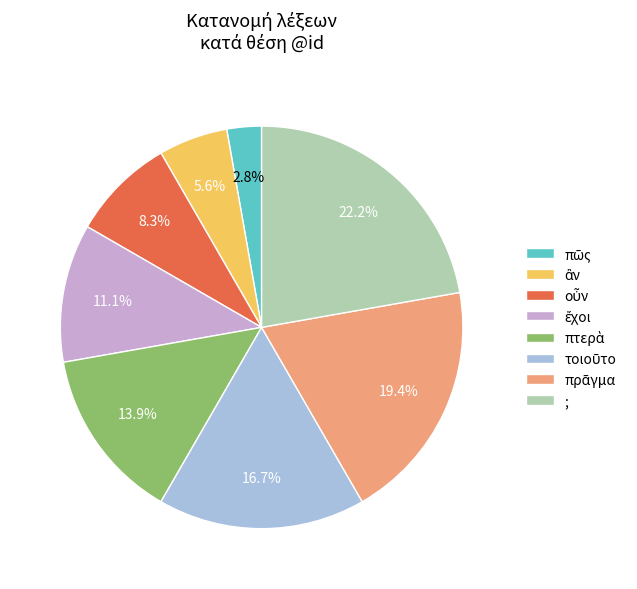

What portion of the pie excludes ;?

77.8%